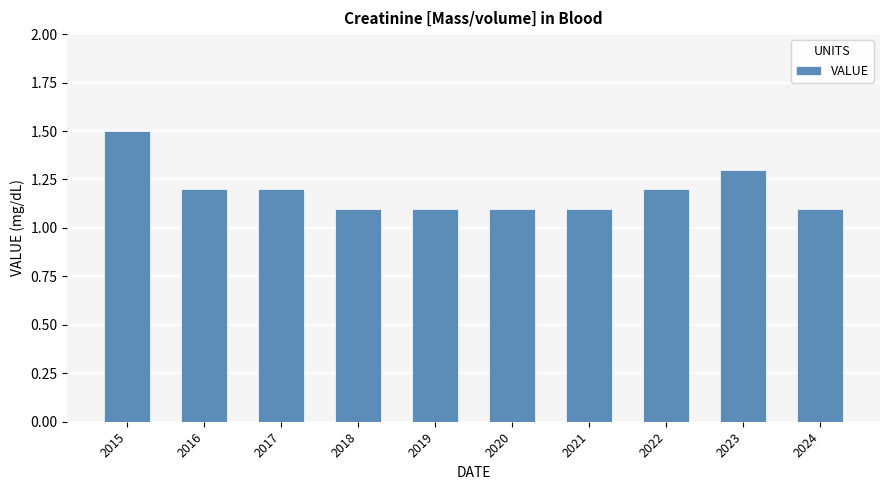

The chart shows a value of 0.5 at 2017. True or false?

False